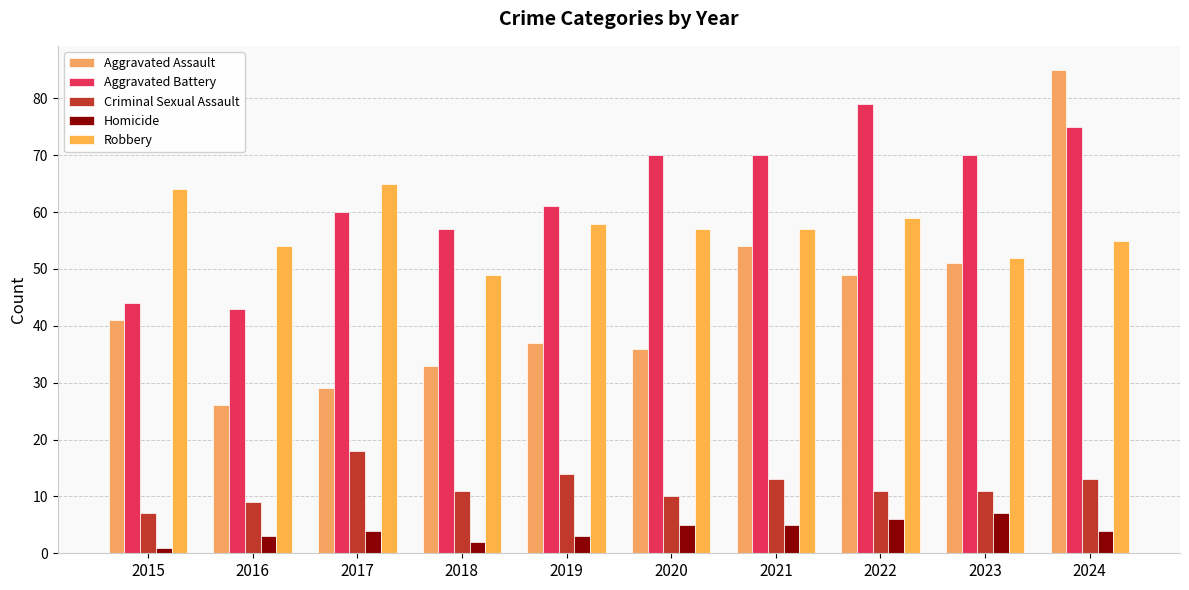

Which series has the largest total across all categories?

Aggravated Battery